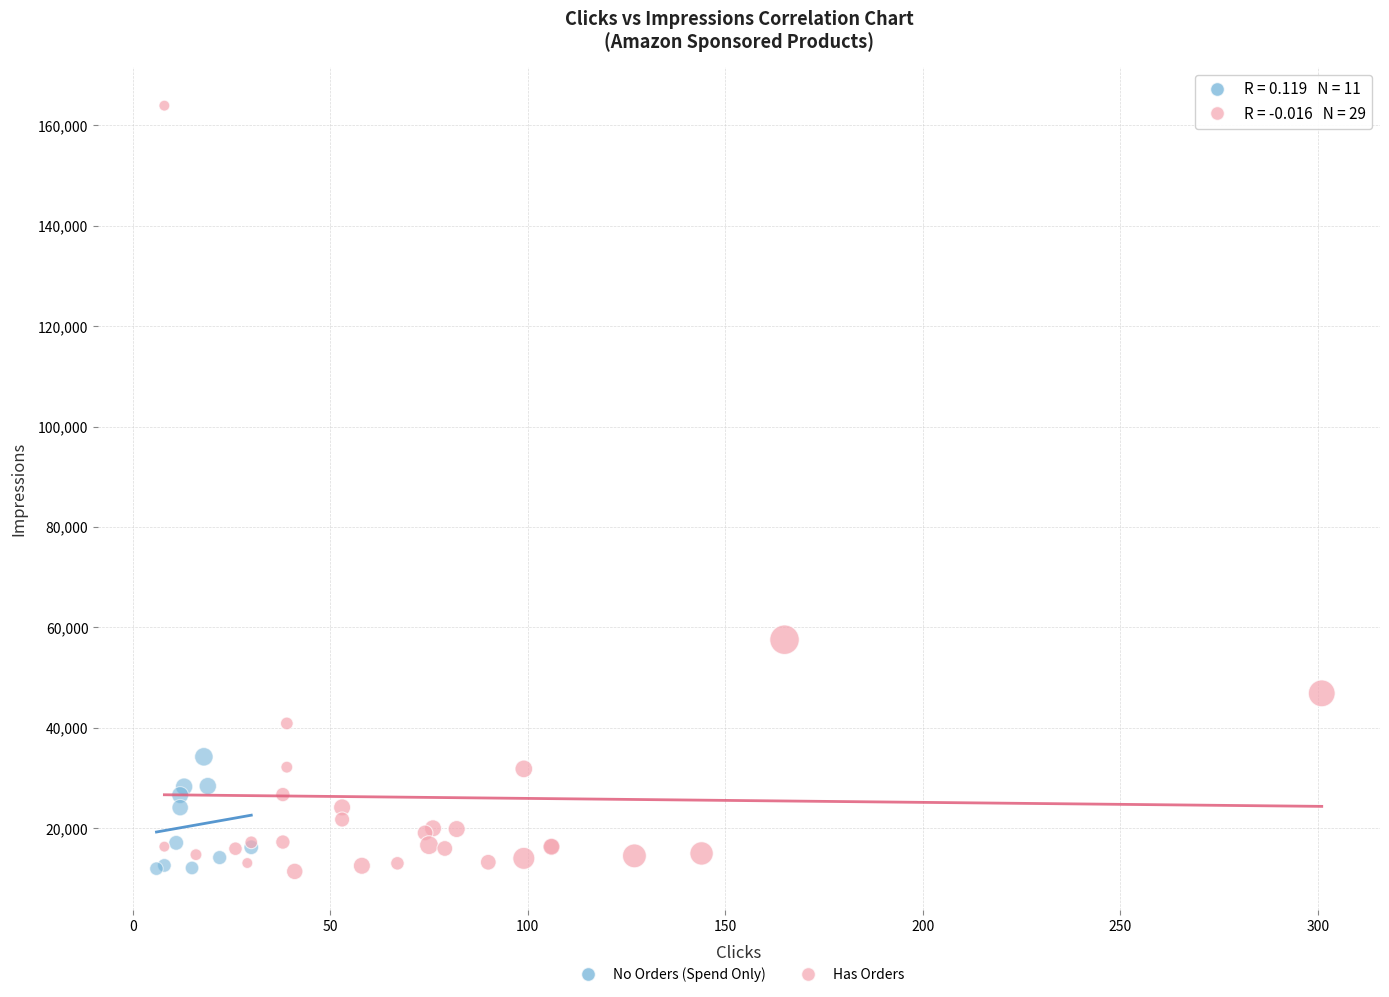

Which series has the largest Y range (max minus min)?

Has Orders